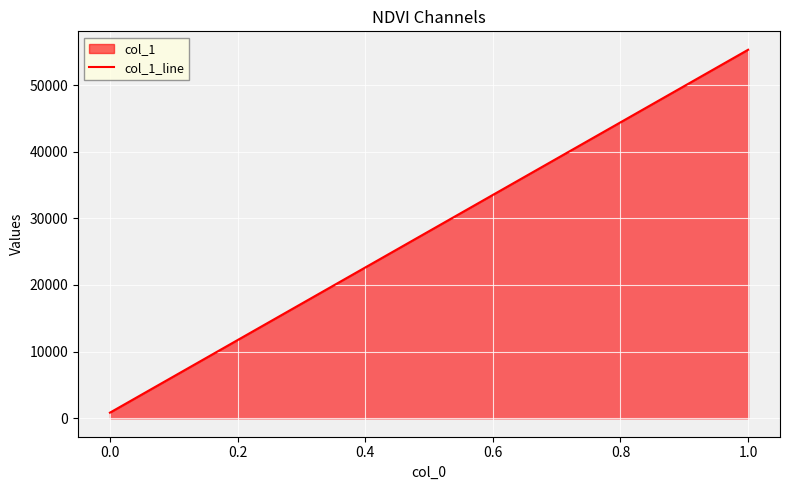

Reading right to left, transcribe all the data shown in this chart.

55294	846